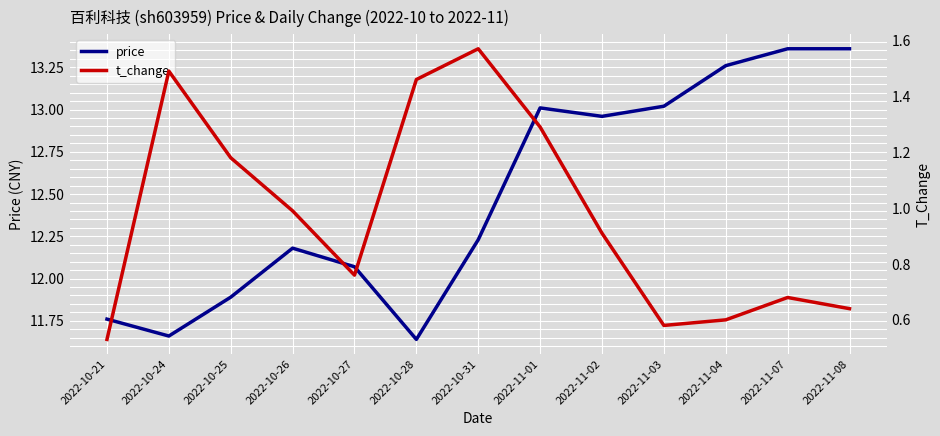

Which series has the largest range (max minus min)?

price